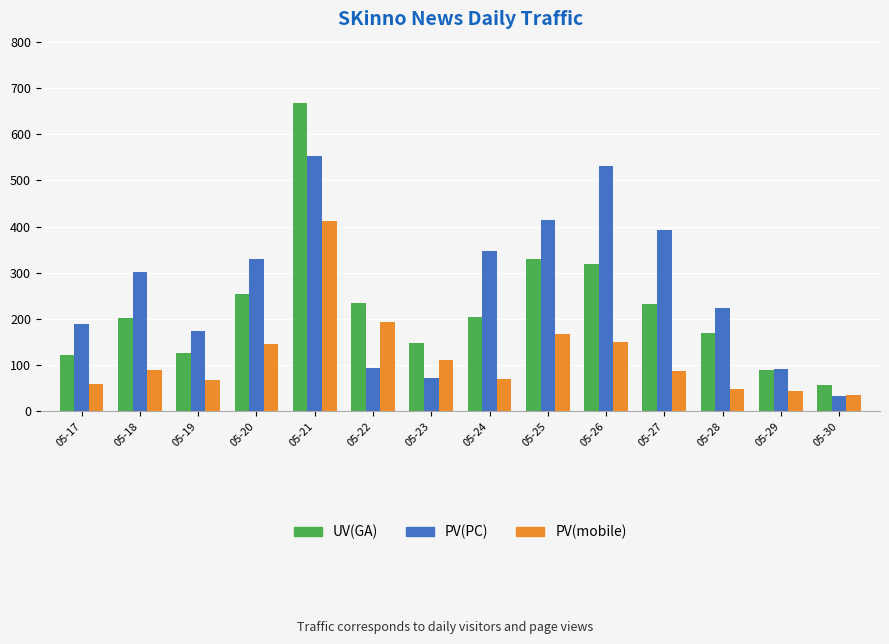

What is the difference between the maximum and minimum values in the UV(GA) series?

610